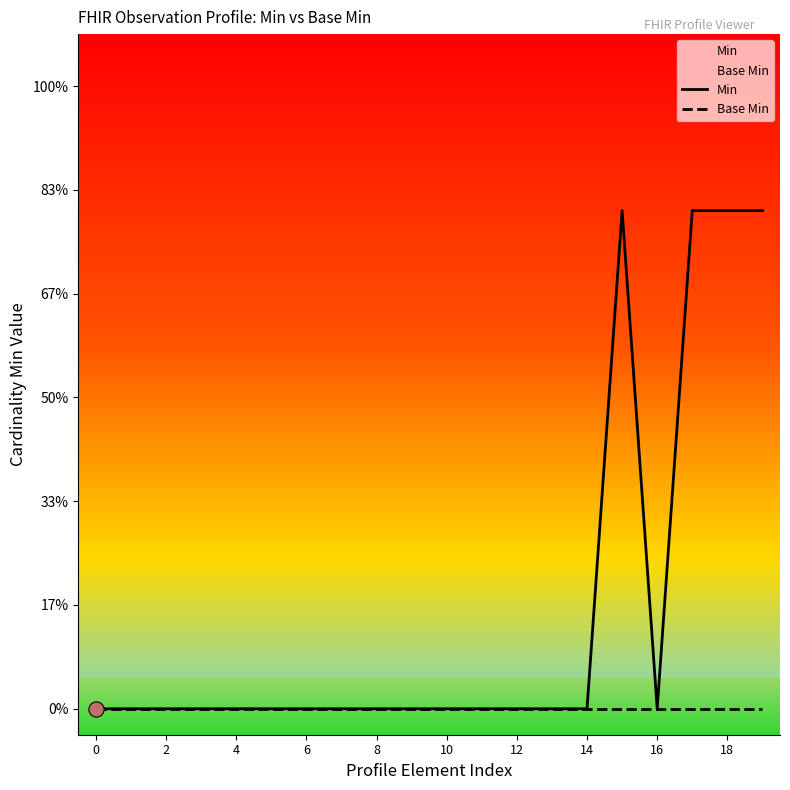

Which series contains the lowest Y value?

Min